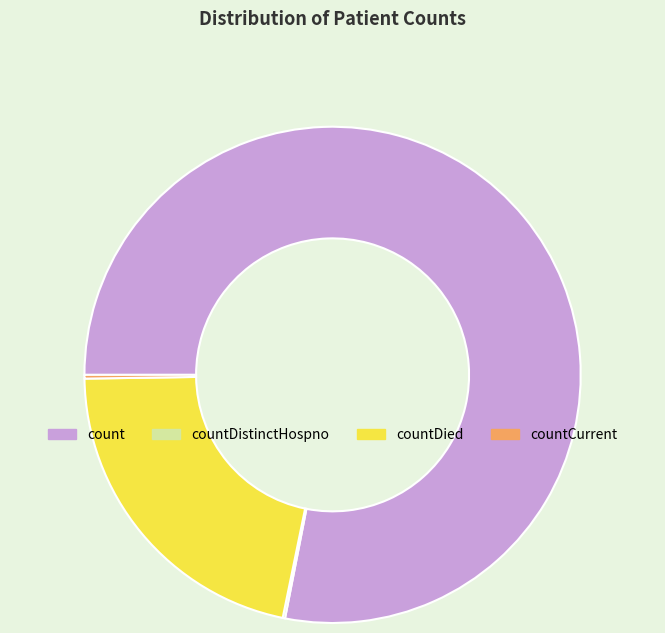

Which category has the biggest portion of the pie?

count